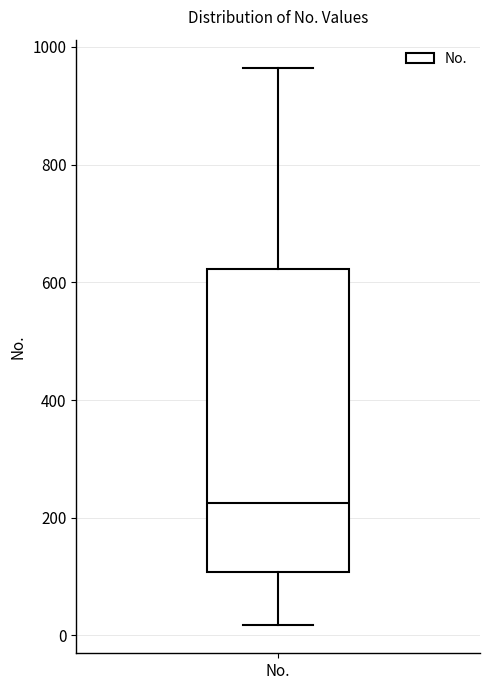

Where does the lower whisker of the box for No. end on the y-axis? The values are not printed on the chart, so give them approximately, as read against the axis.

20